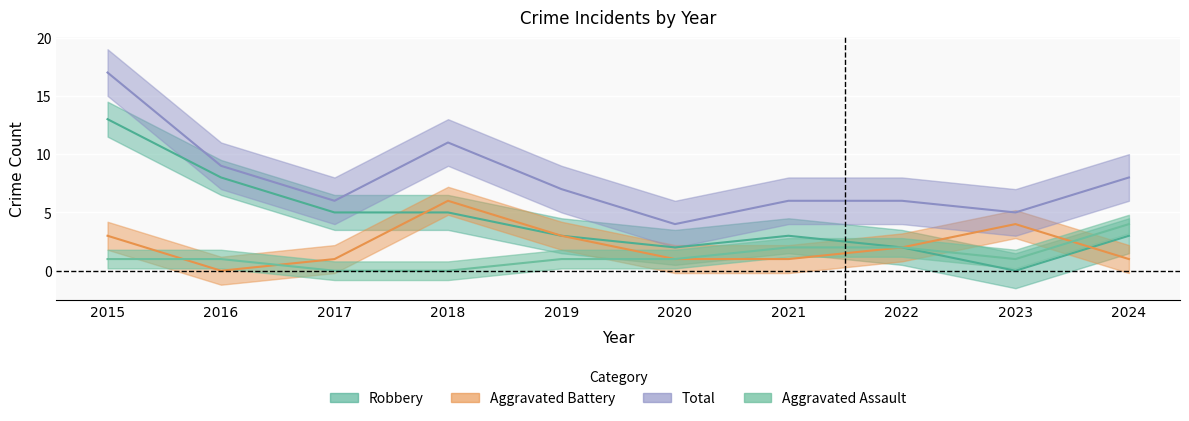

What is the value of the Robbery point at the 3rd from the left?

5